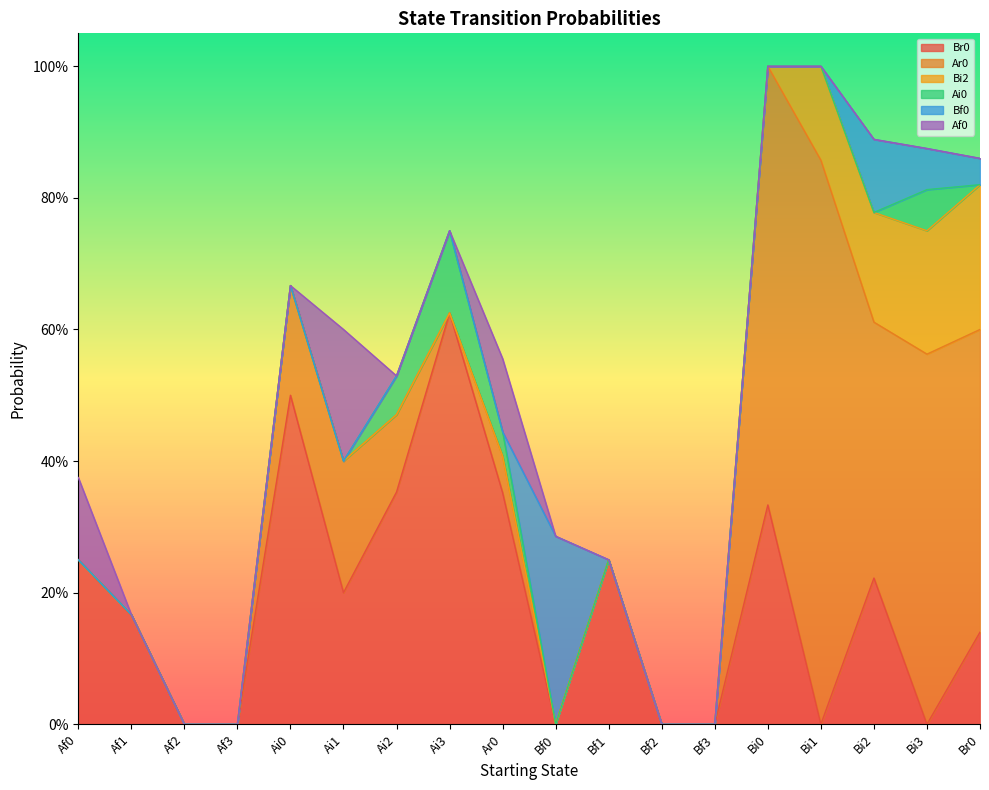

In Br0, how many points are higher than both neighbors (excluding endpoints)?

5